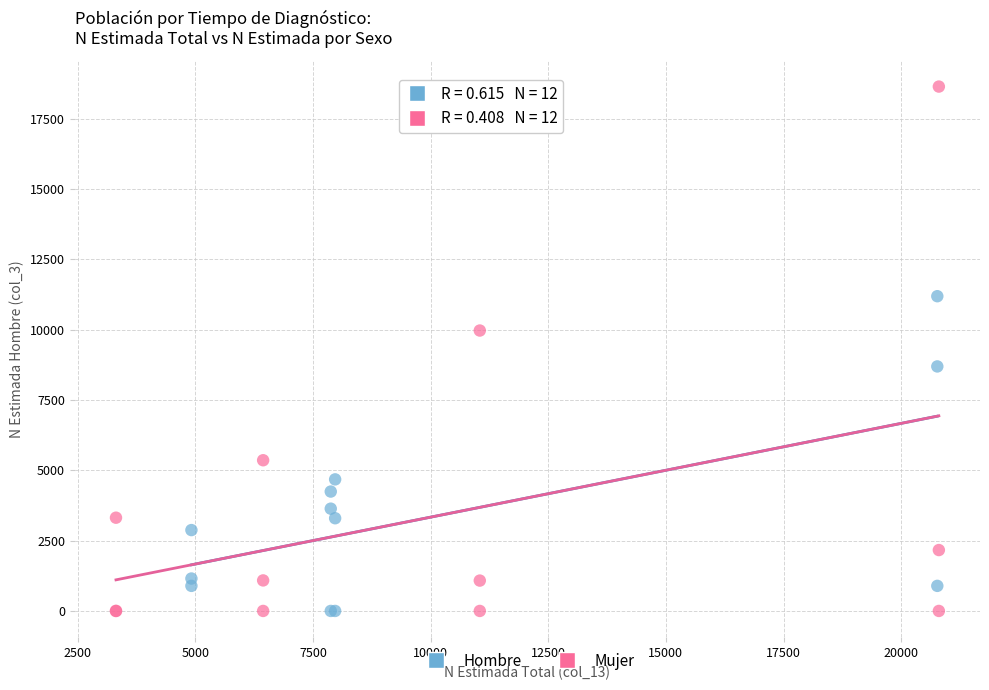

What are all the series names shown in the legend?

Hombre, Mujer